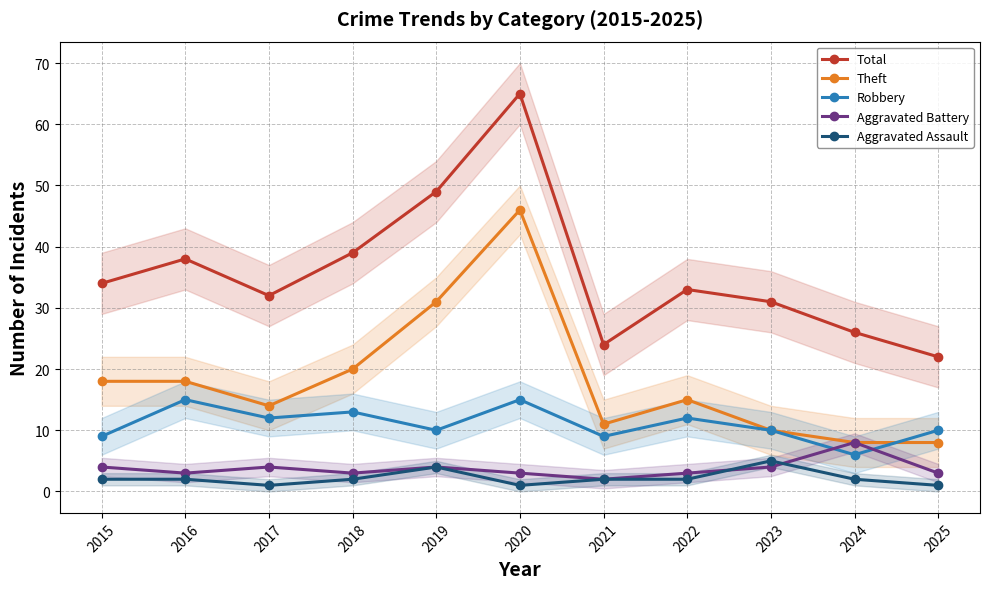

Which series has the largest total across all categories?

Total